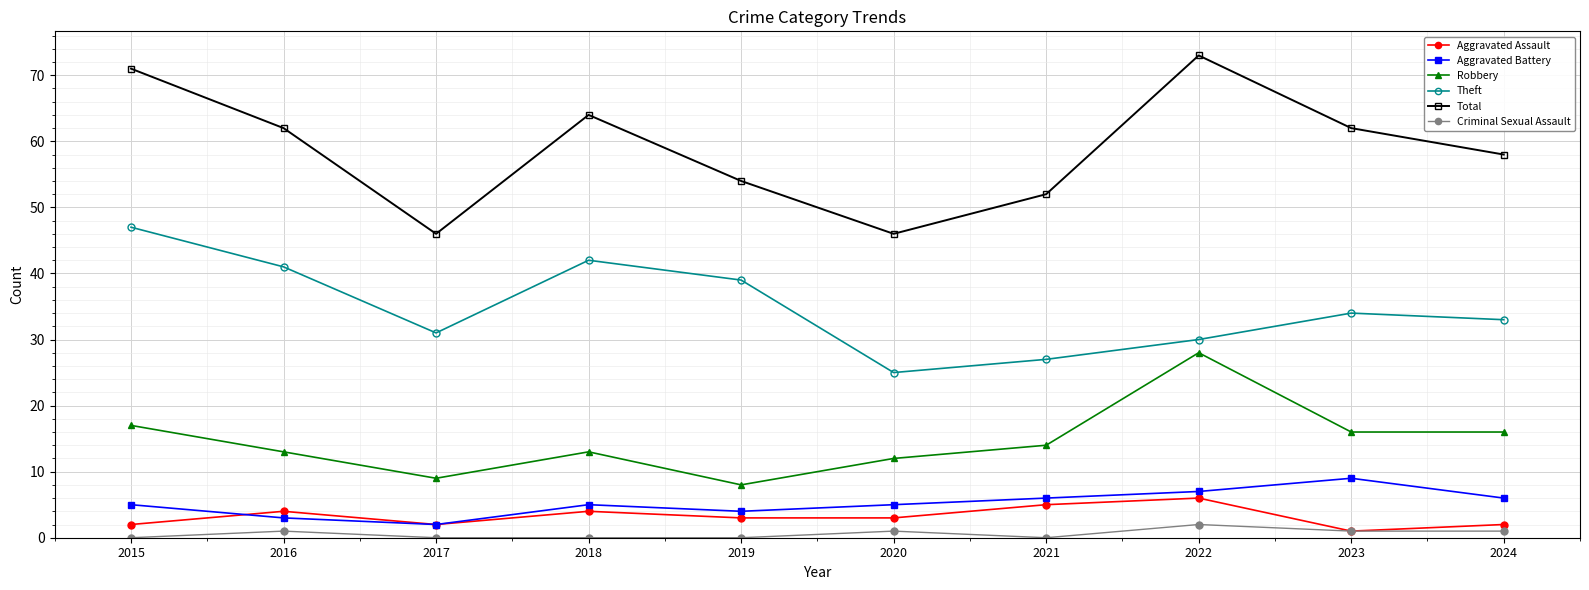

How many data points does each series have?

10